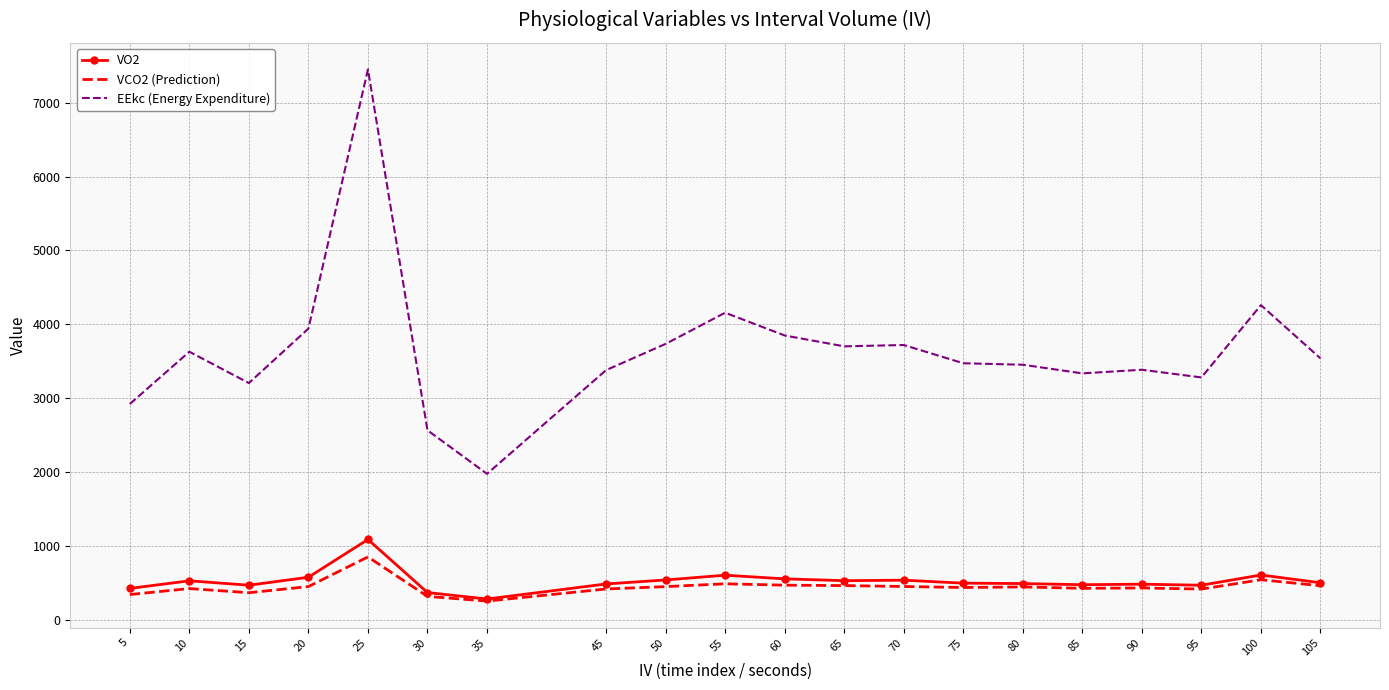

At how many categories does at least one series exceed 1198?

20